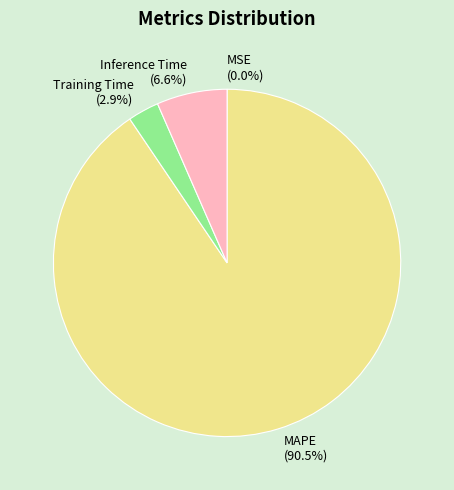

Is there any slice that represents more than half of the pie?

Yes